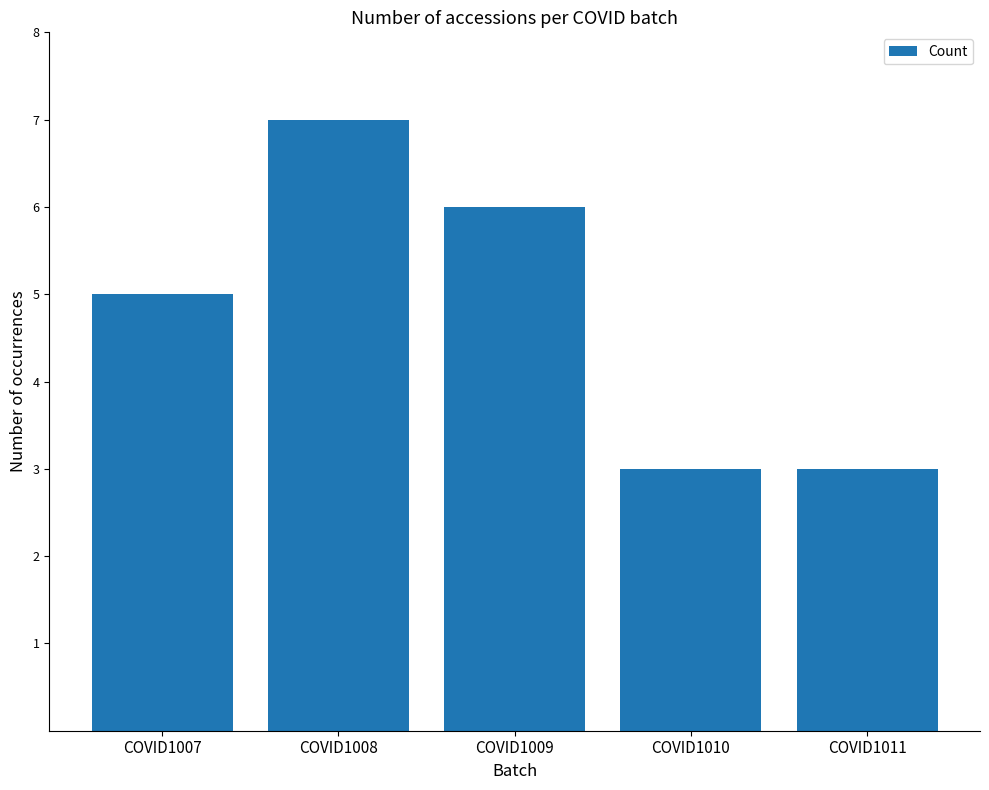

What is the value of the 2nd bar from the left?

7